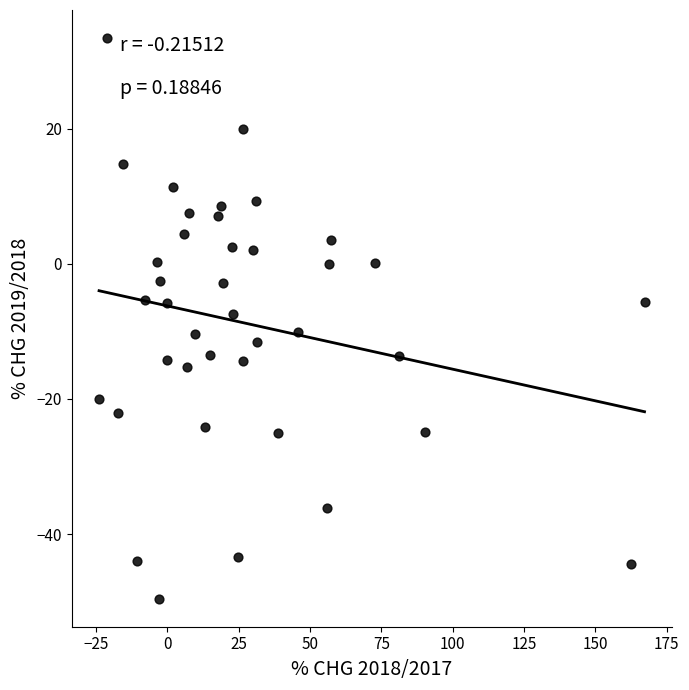

What is the range of Y values (max minus min)?

82.9